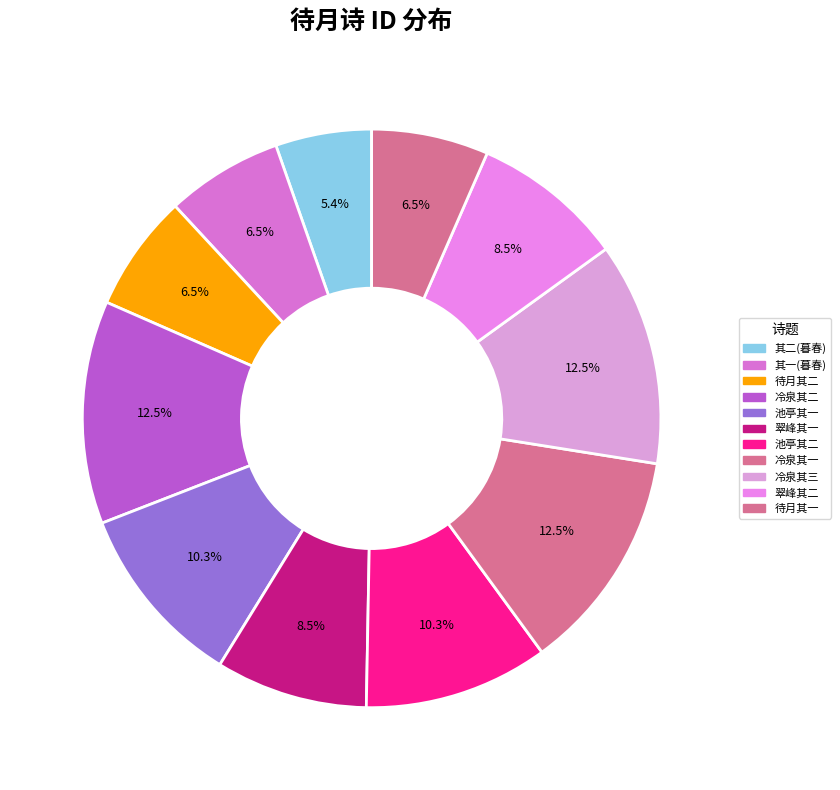

How many segments does this pie chart have?

11